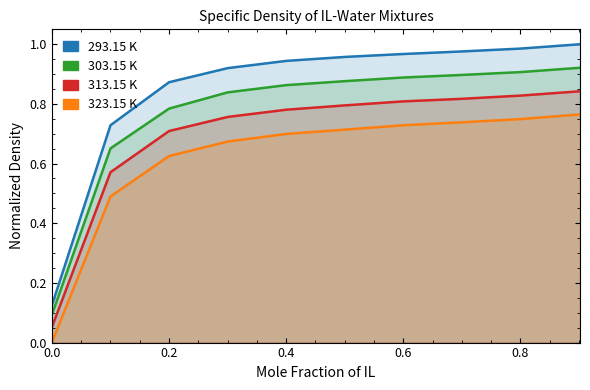

Which label corresponds to the largest value in the chart?

0.9018